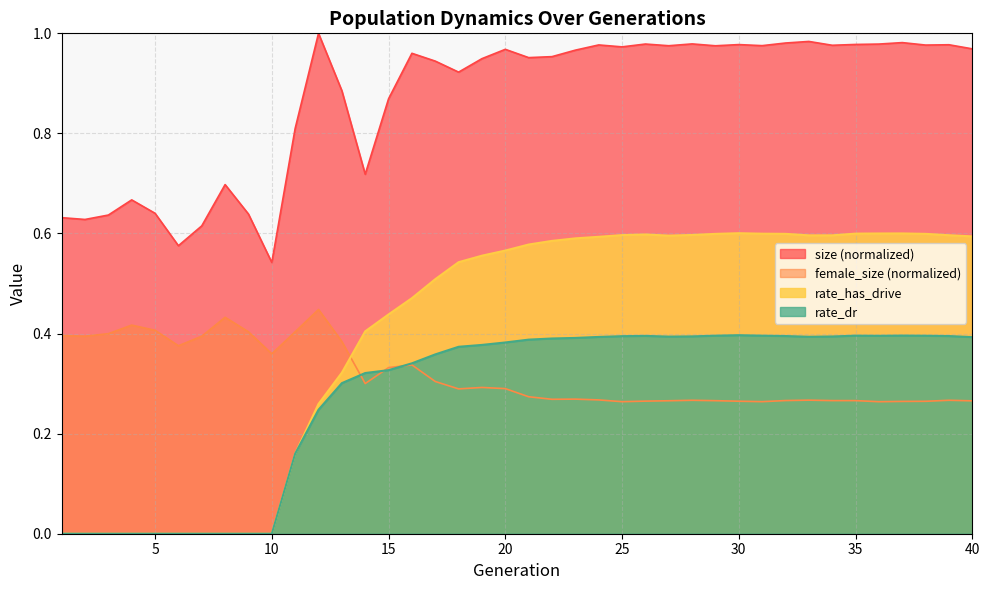

At which category does rate_has_drive reach its first local valley?

27